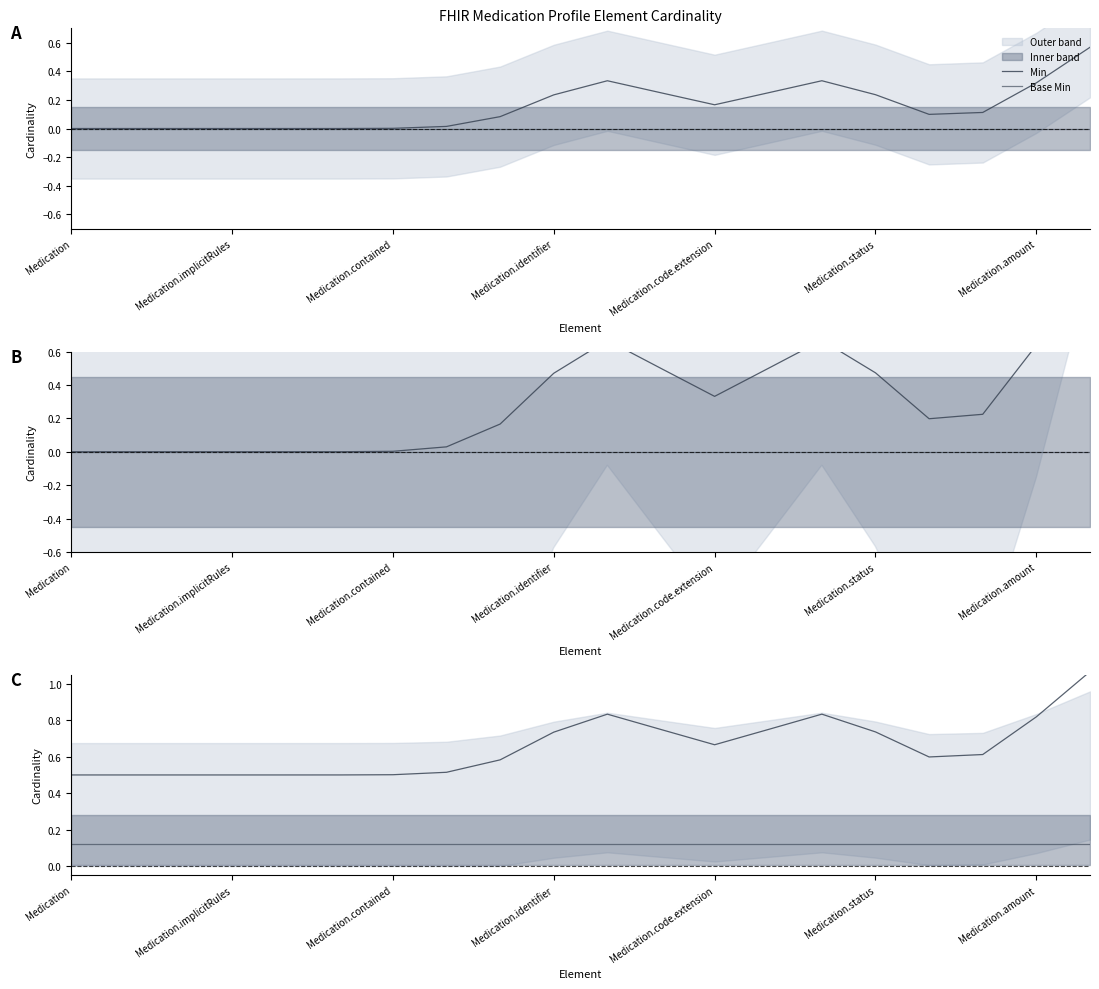

At which label does Base Min reach its minimum?

Medication